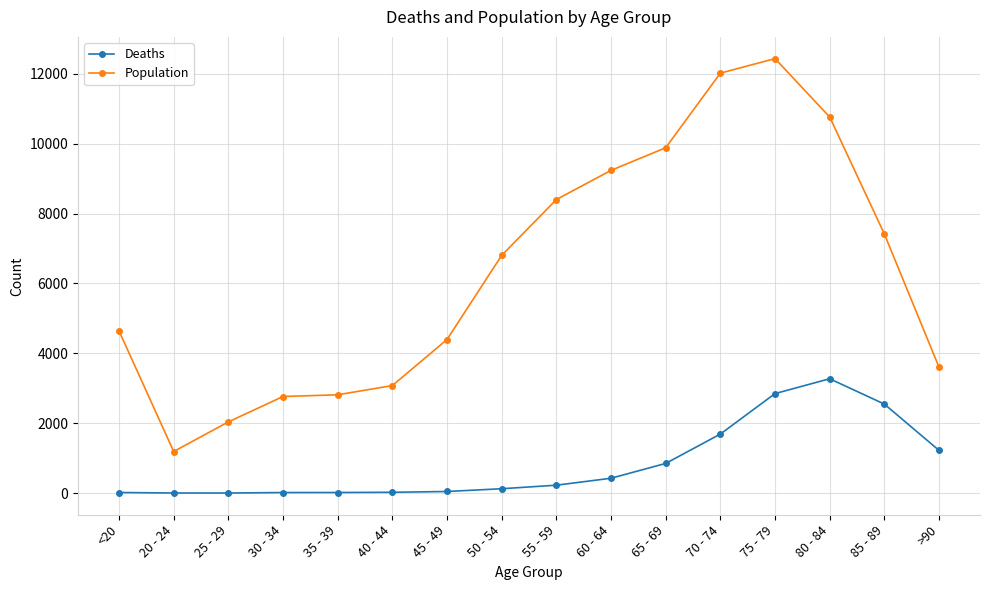

What is the difference between the Population values at 30 - 34 and 25 - 29?

727